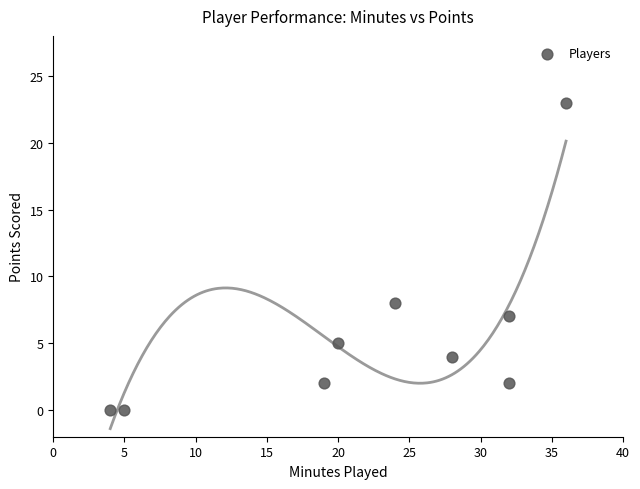

What is the average X value?

22